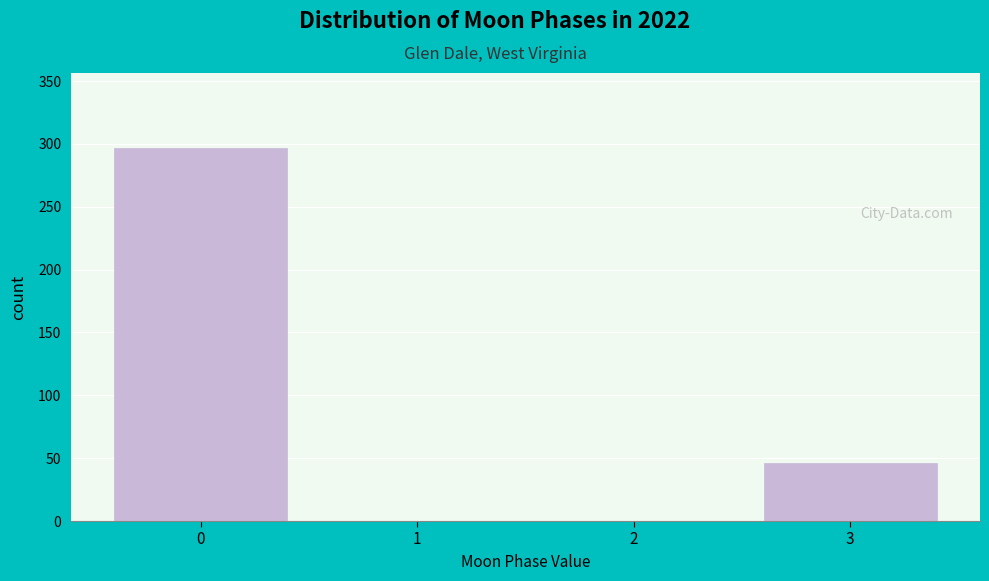

Reading right to left, list all the values displayed in this chart.

3=46	2=0	1=0	0=297